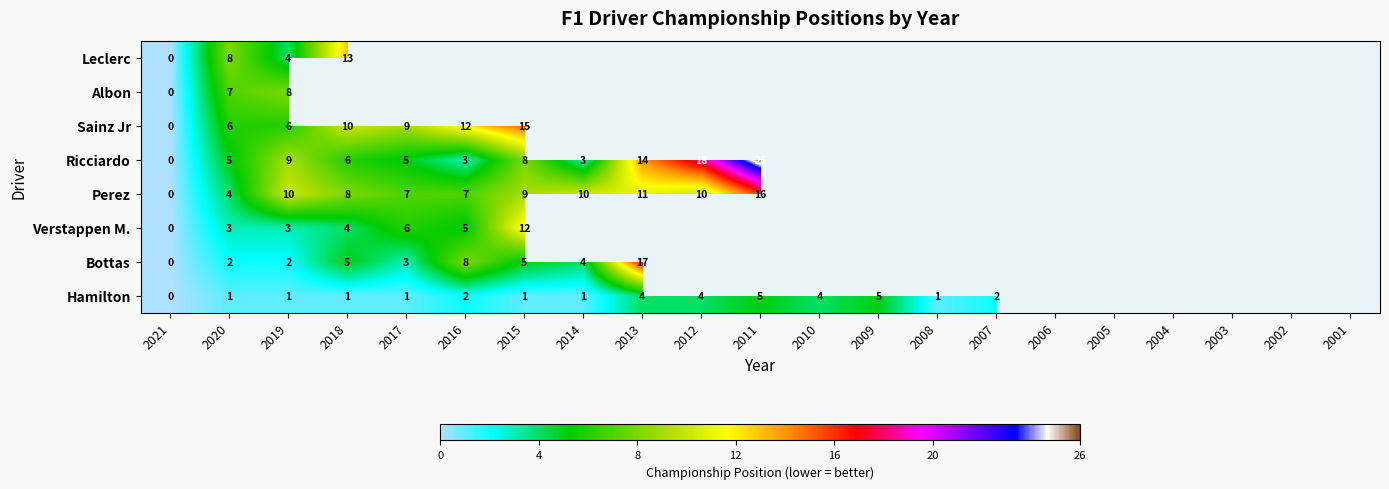

At 2019, list the series in order from smallest to largest.

Hamilton, Bottas, Verstappen M., Leclerc, Sainz Jr, Albon, Ricciardo, Perez